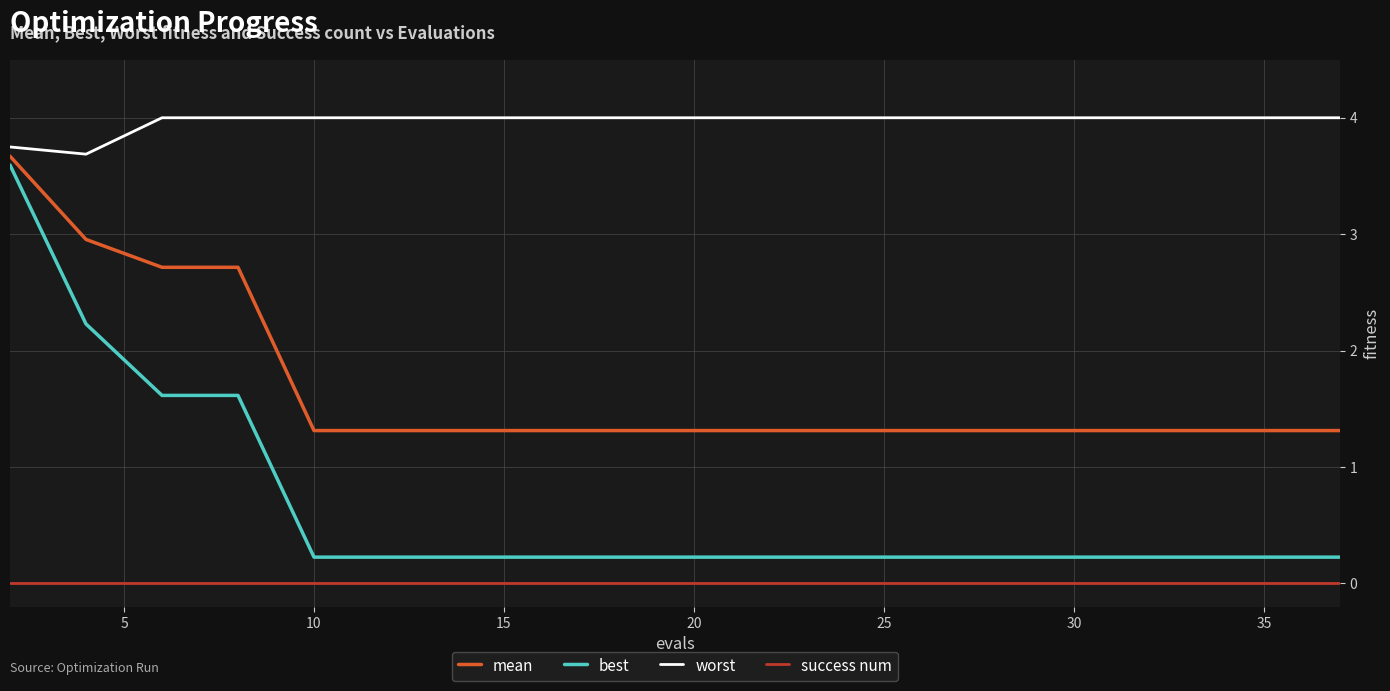

Rank the series by their average value, from lowest to highest.

success num, best, mean, worst